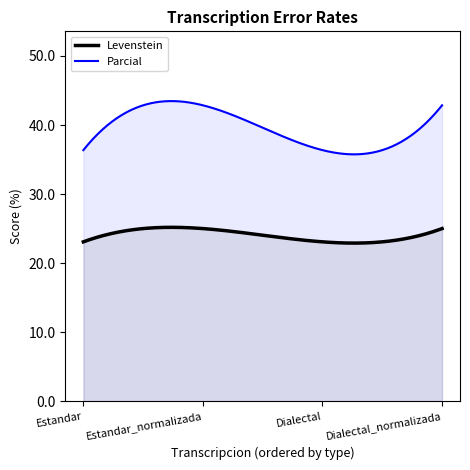

True or false: Levenstein has a value of 35.1 at Estandar_normalizada.

False